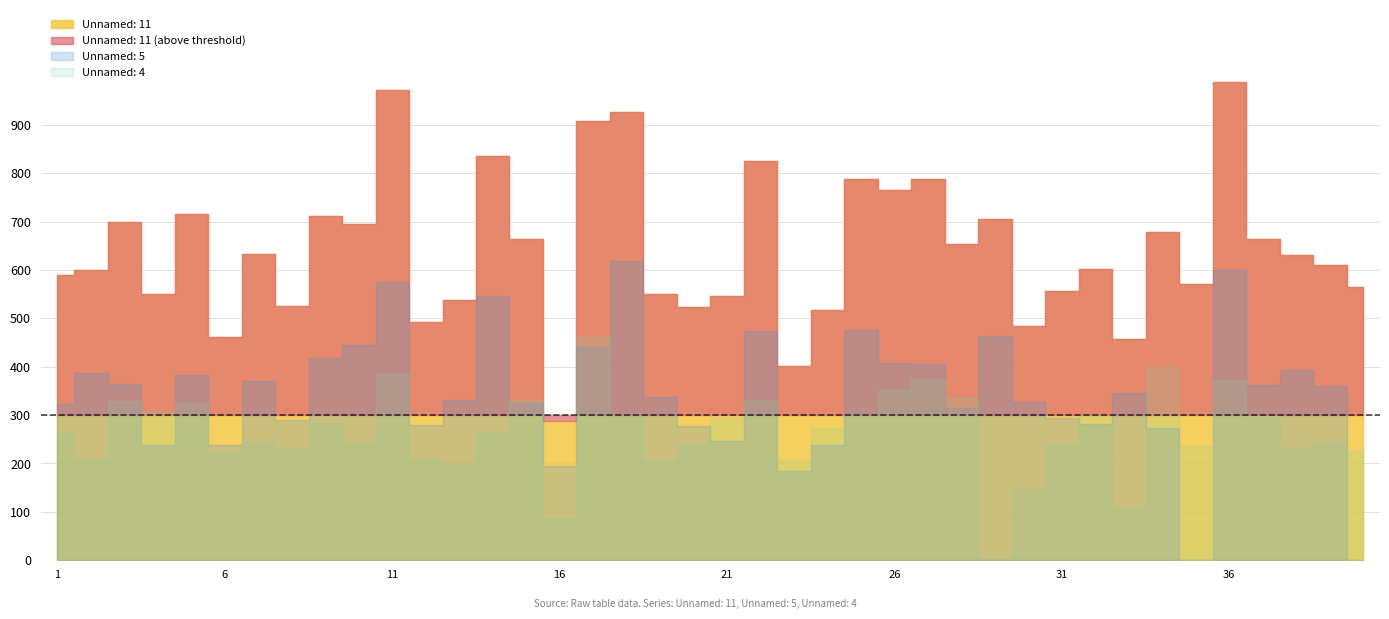

How many data points in Unnamed: 11 are less than 631?

20